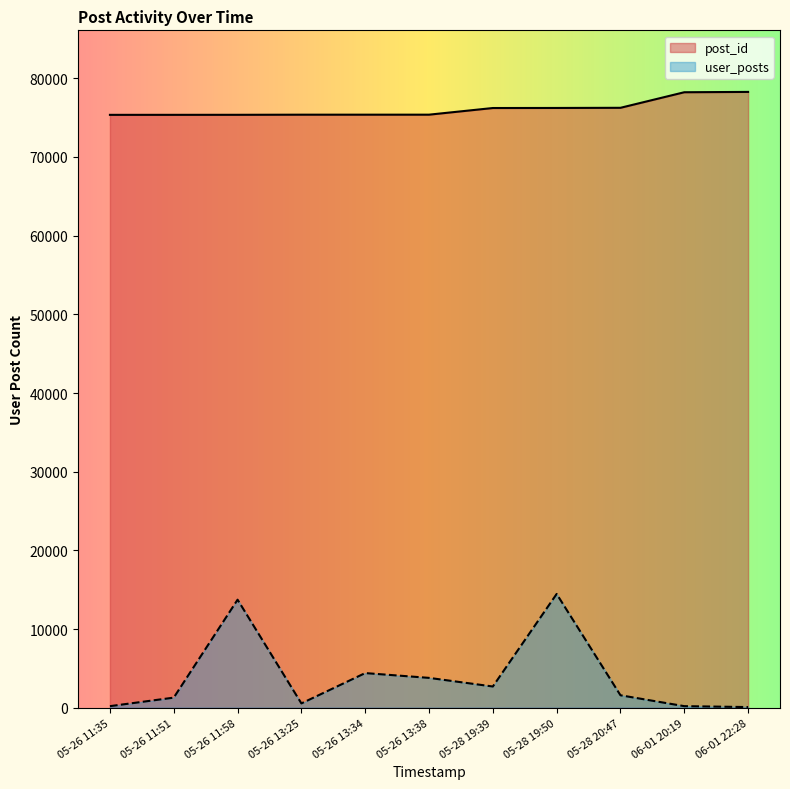

True or false: post_id has a value of 122467 at 05-26 13:25.

False